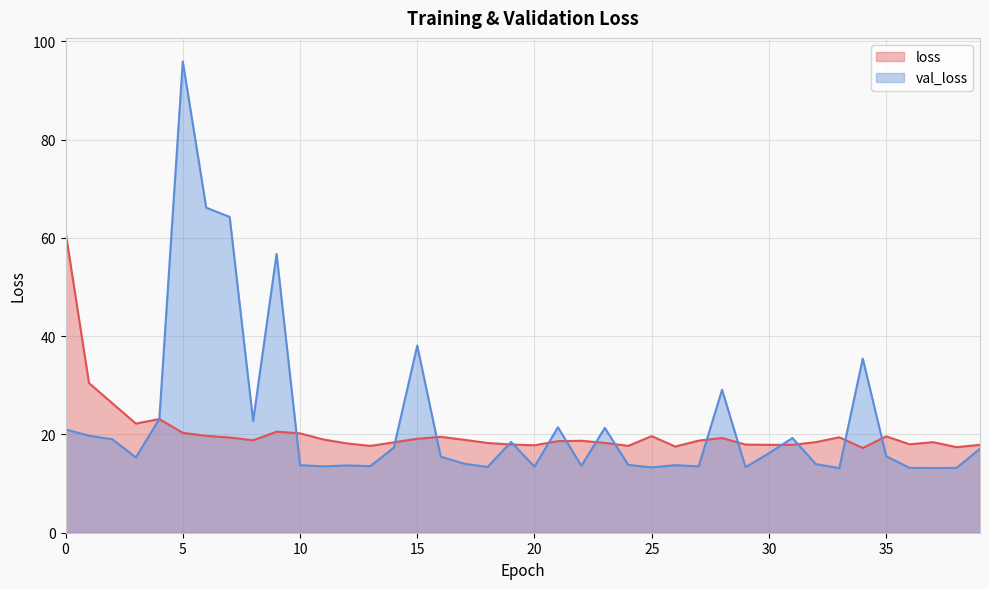

How many times do val_loss and loss cross each other?

16